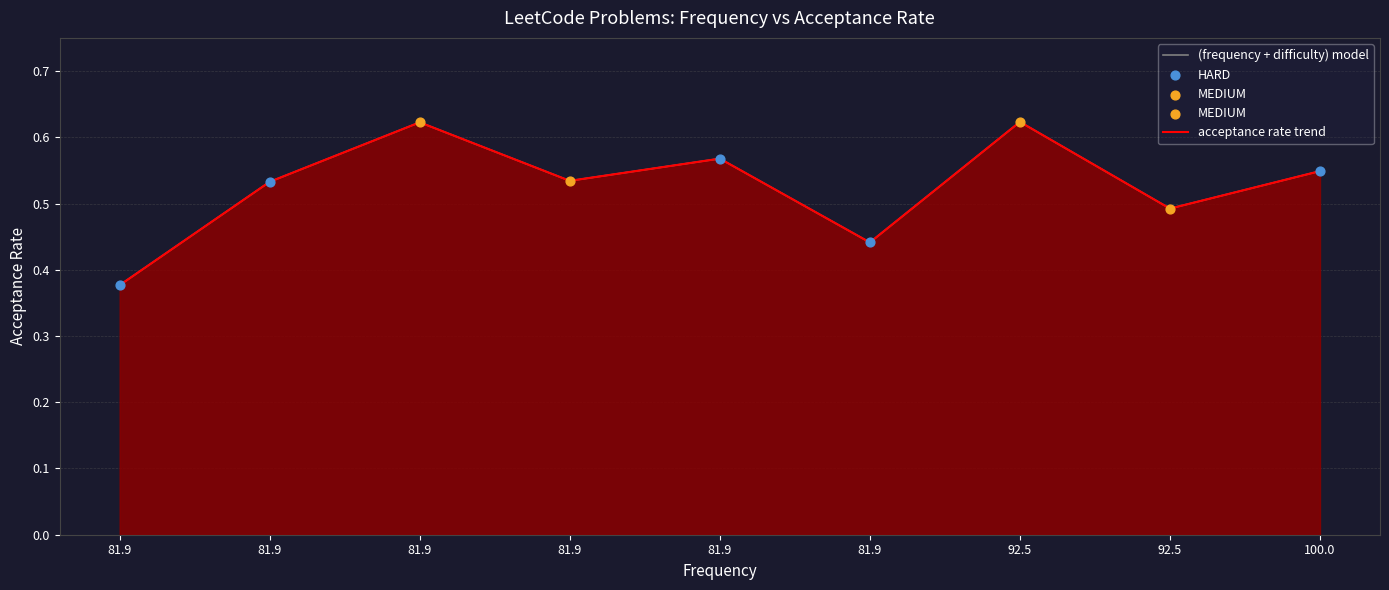

At which category is the sum across all series the highest?

92.5